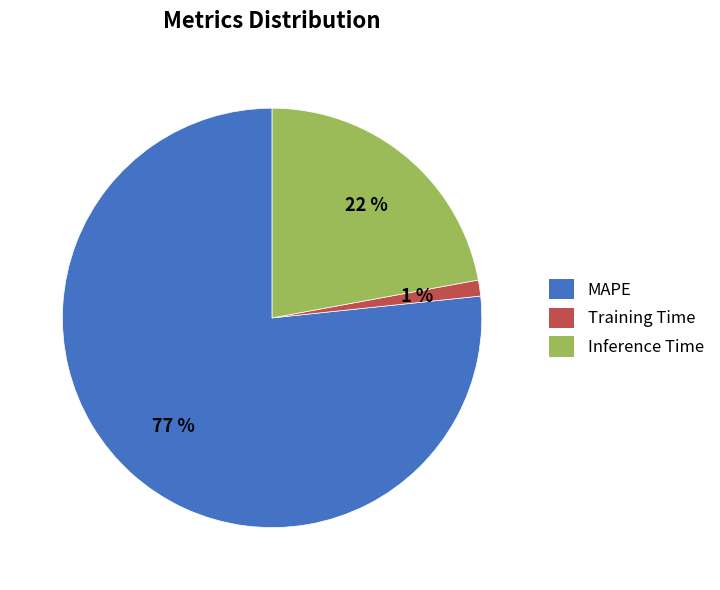

To the nearest percent, what is the combined percentage of MAPE and Inference Time?

99%